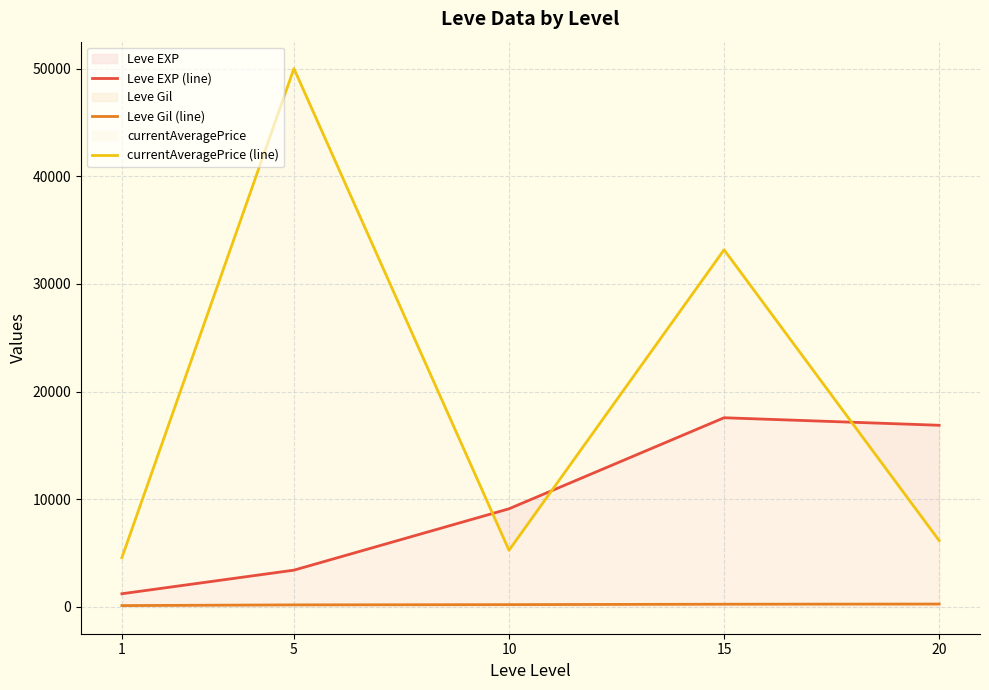

Between 1 and 5, which series saw the biggest shift?

currentAveragePrice (line)